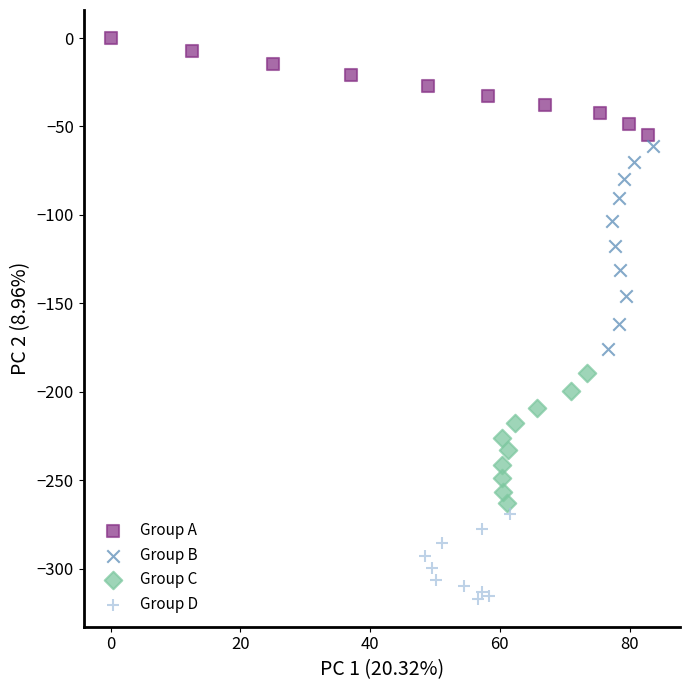

What are all the series names shown in the legend?

Group A, Group B, Group C, Group D